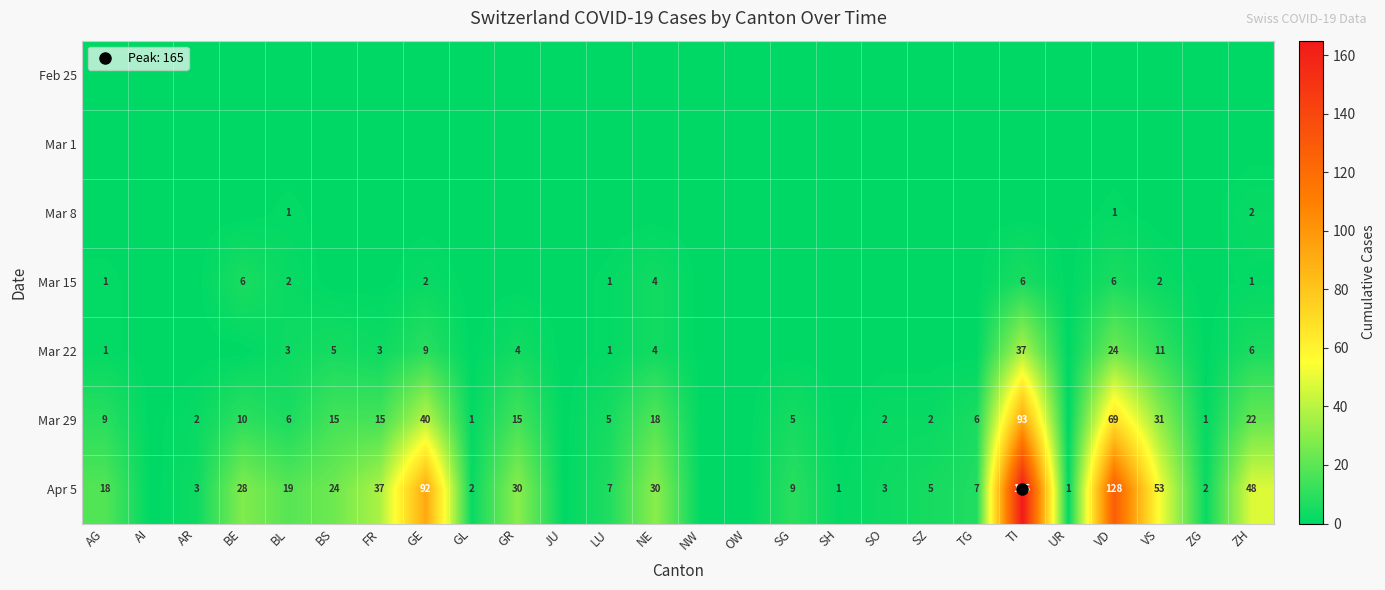

Is the value of Mar 15 at VS greater than the value of Mar 8 at AR?

Yes